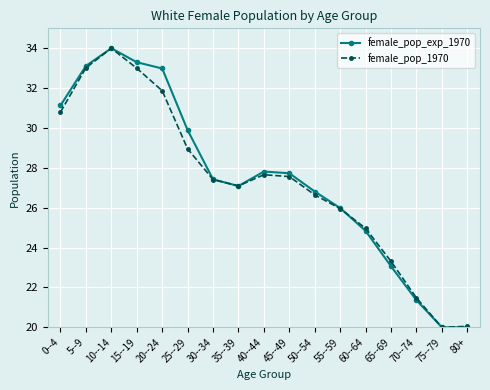

At 25--29, list the series in order from smallest to largest.

female_pop_1970, female_pop_exp_1970